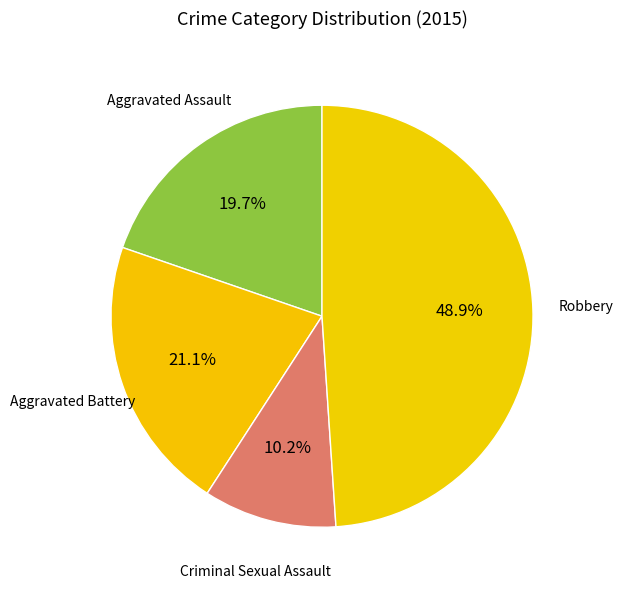

How many segments does this pie chart have?

4